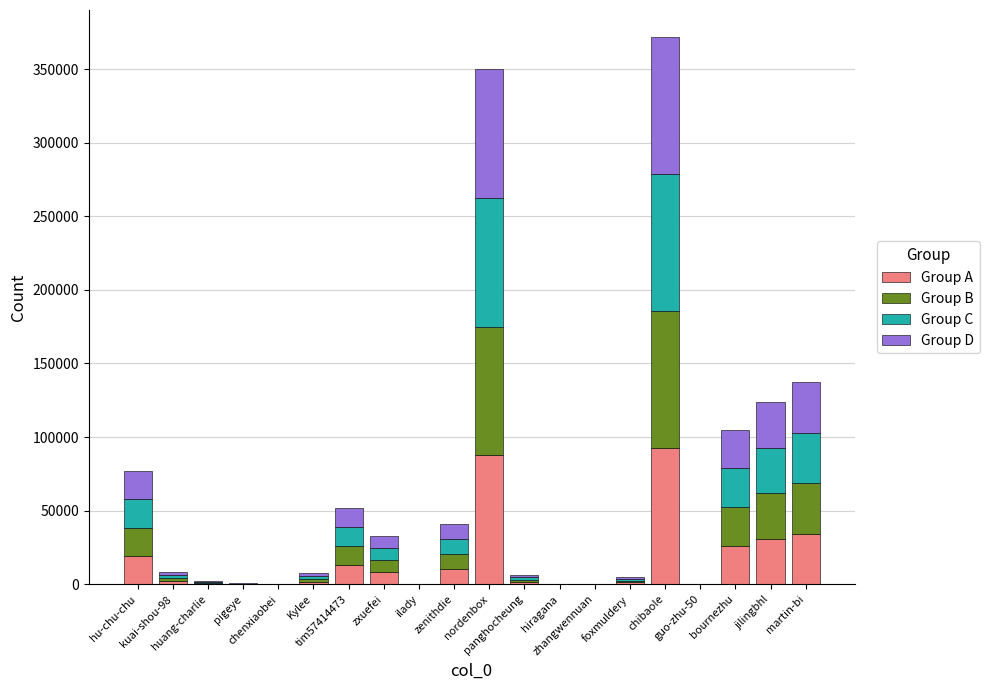

What is the highest value of the Group A series?

92875.5